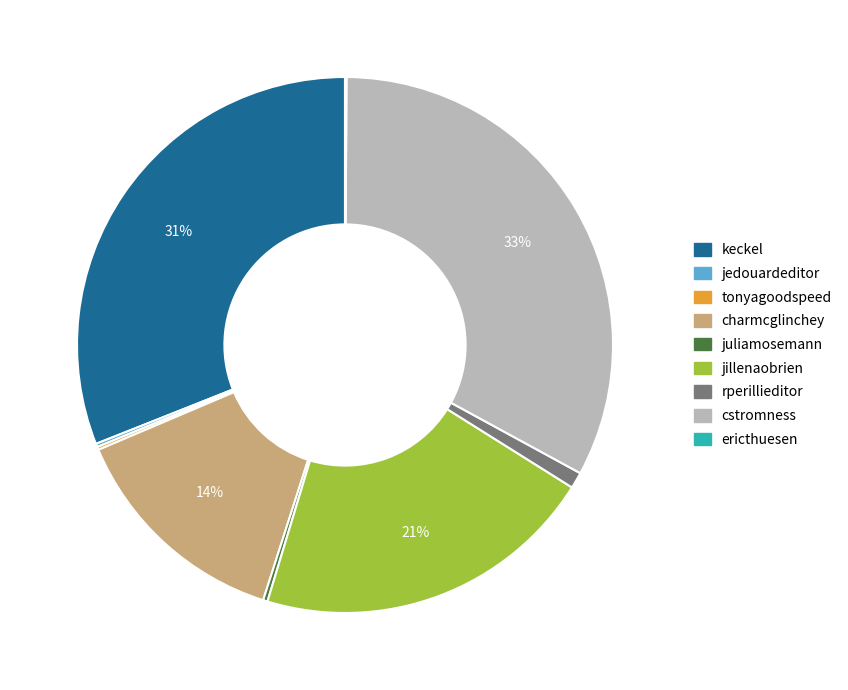

The jillenaobrien slice represents 21% of the pie. True or false?

True